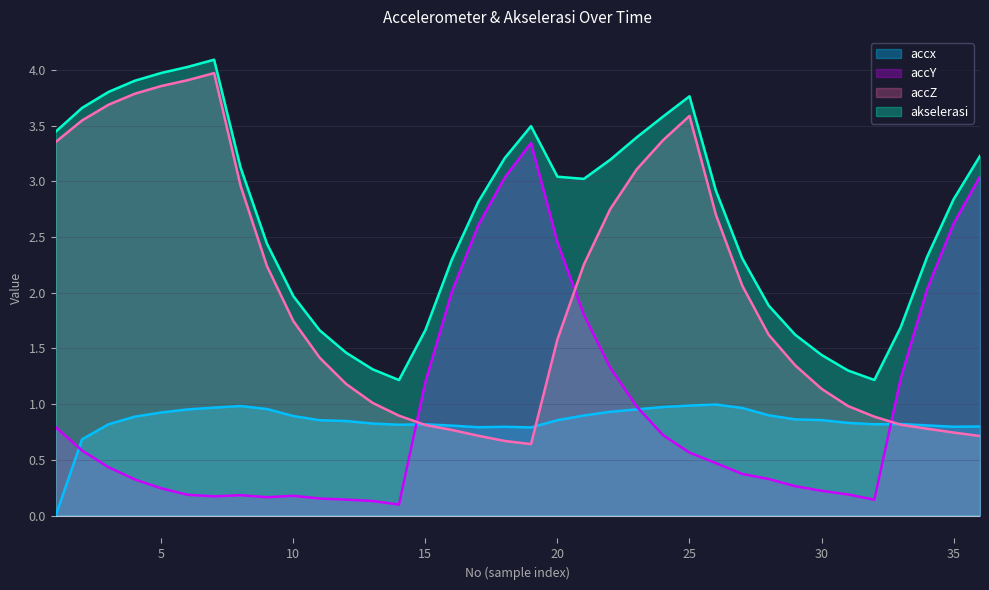

The accZ series shows 3.4 at 1. True or false?

True